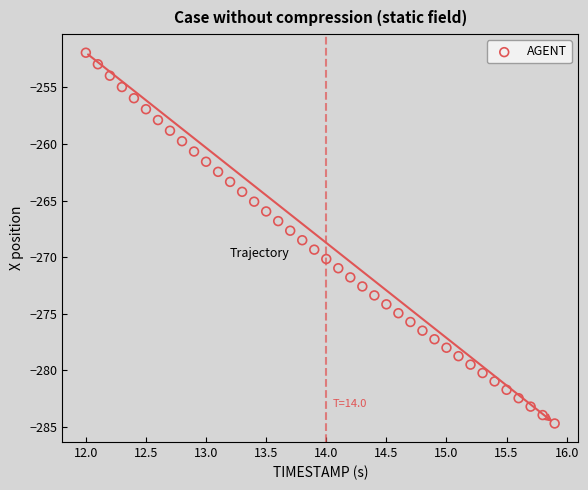

What is the range of Y values (max minus min)?

32.8